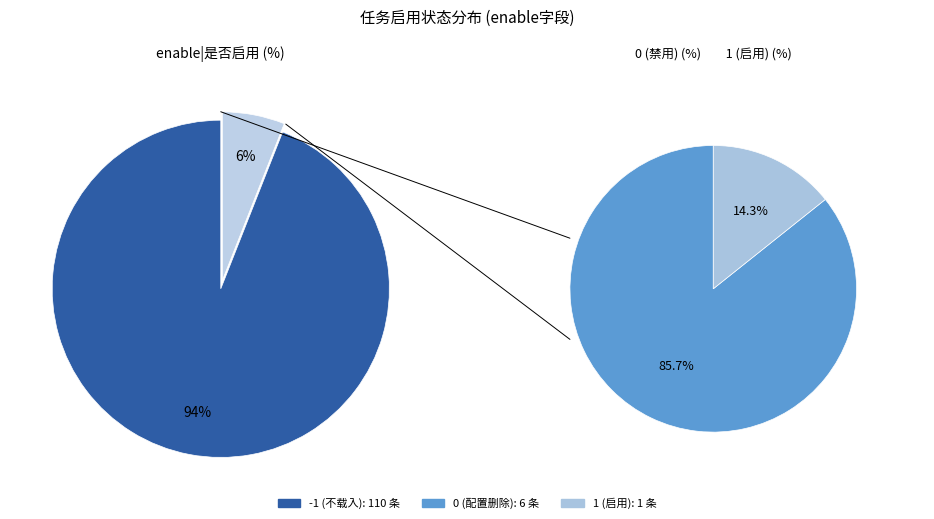

Is there a majority slice in this chart?

Yes